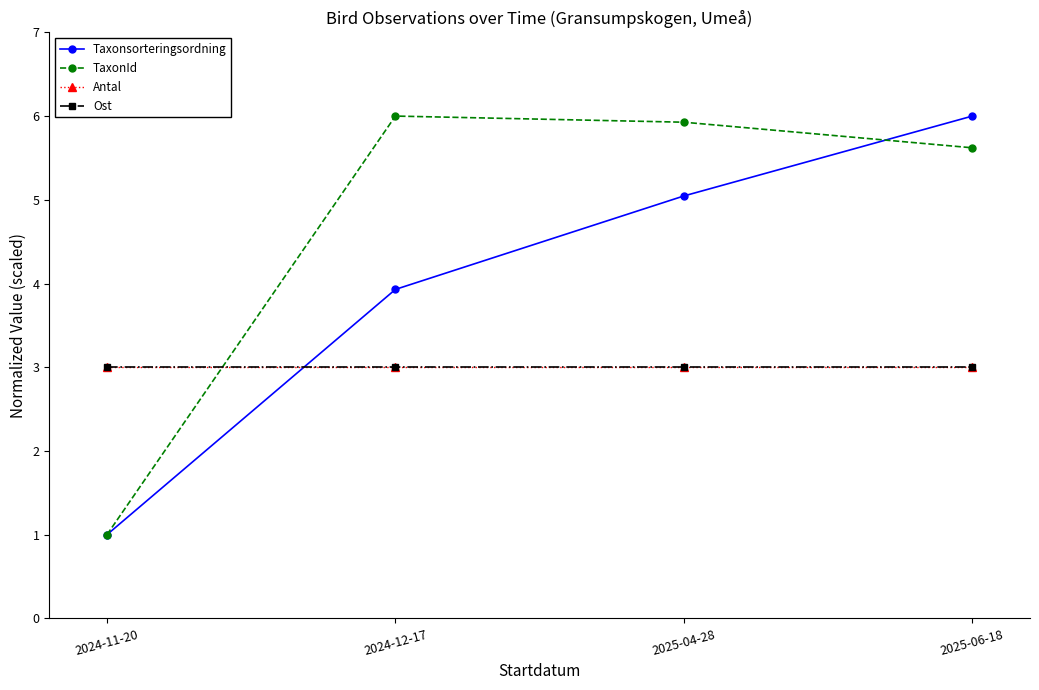

Which has a higher value, 2025-06-18 or 2025-04-28?

2025-06-18